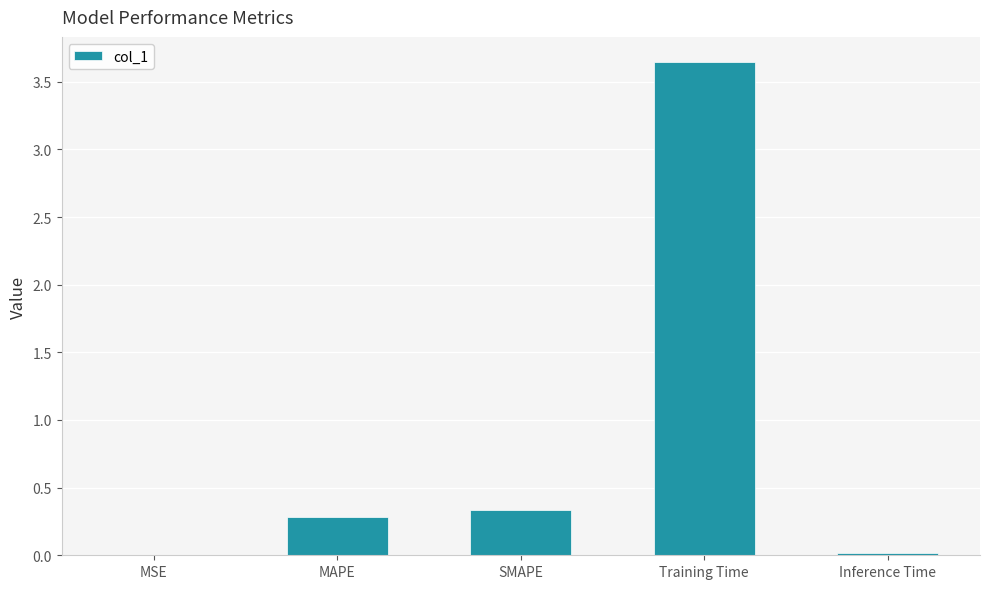

True or false: the data shows 0.0 at Inference Time.

True